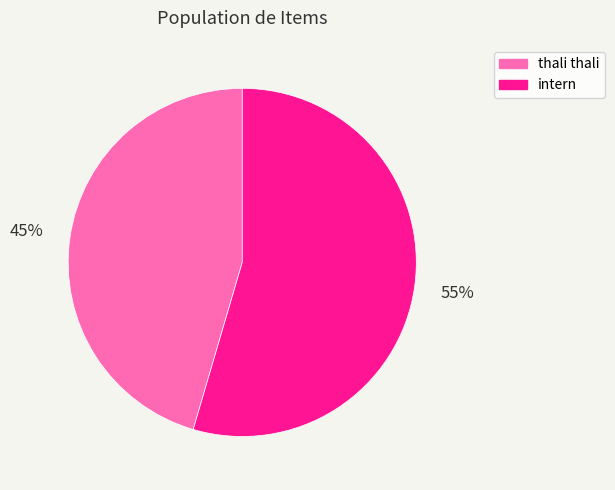

Which slice represents more than half of the pie?

intern